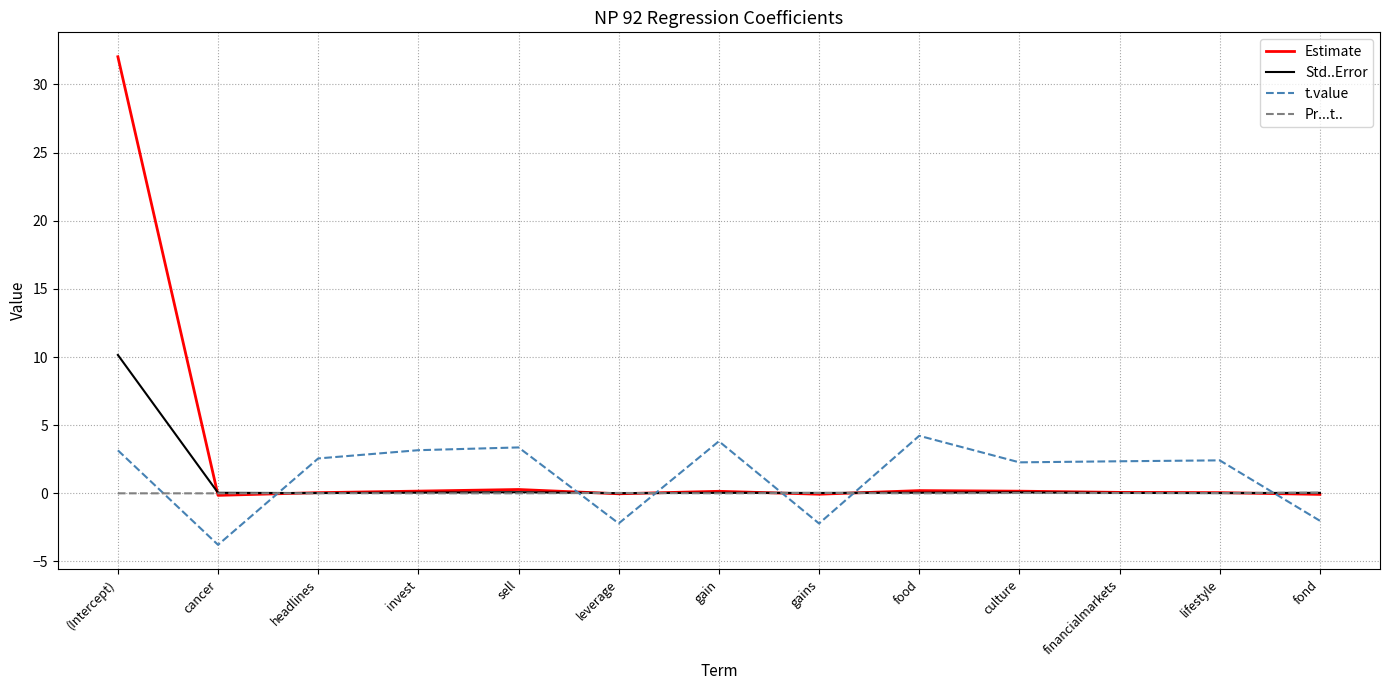

In Std..Error, how many points are higher than both neighbors (excluding endpoints)?

3